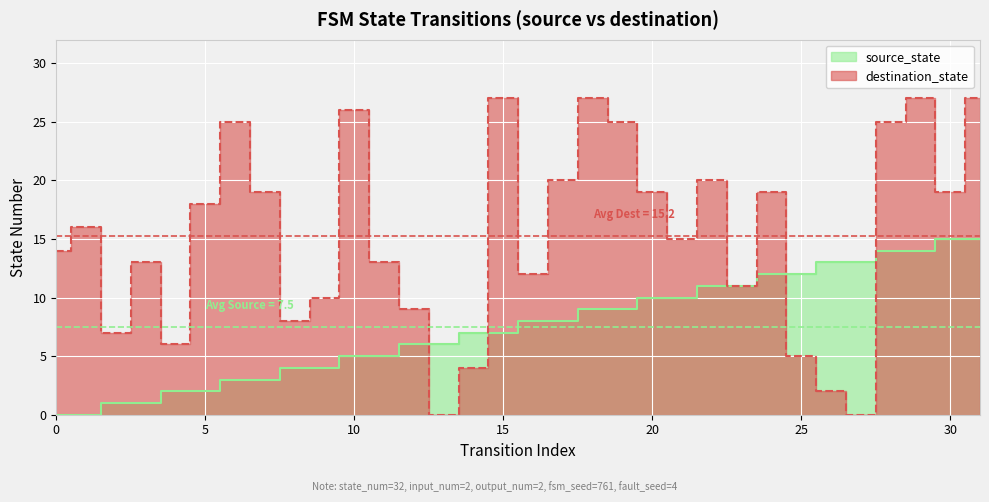

Is the value of source_state at 31 greater than the value of destination_state at 10?

No